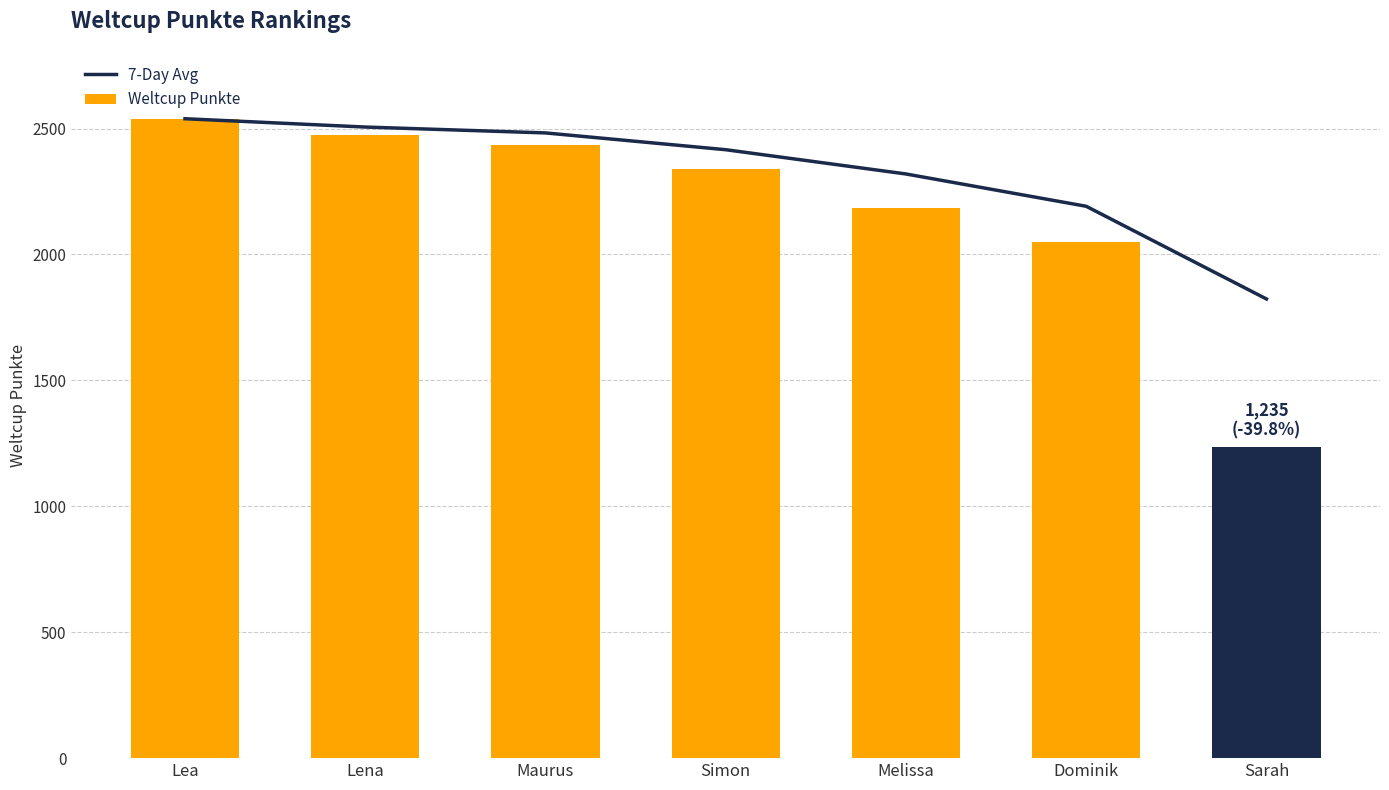

What is the greatest value displayed?

2539.0